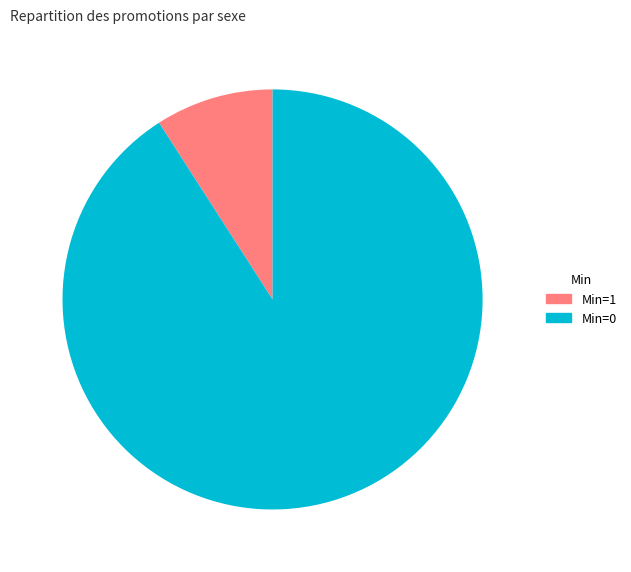

Combined, do Min=0 and Min=1 account for over 50%?

Yes